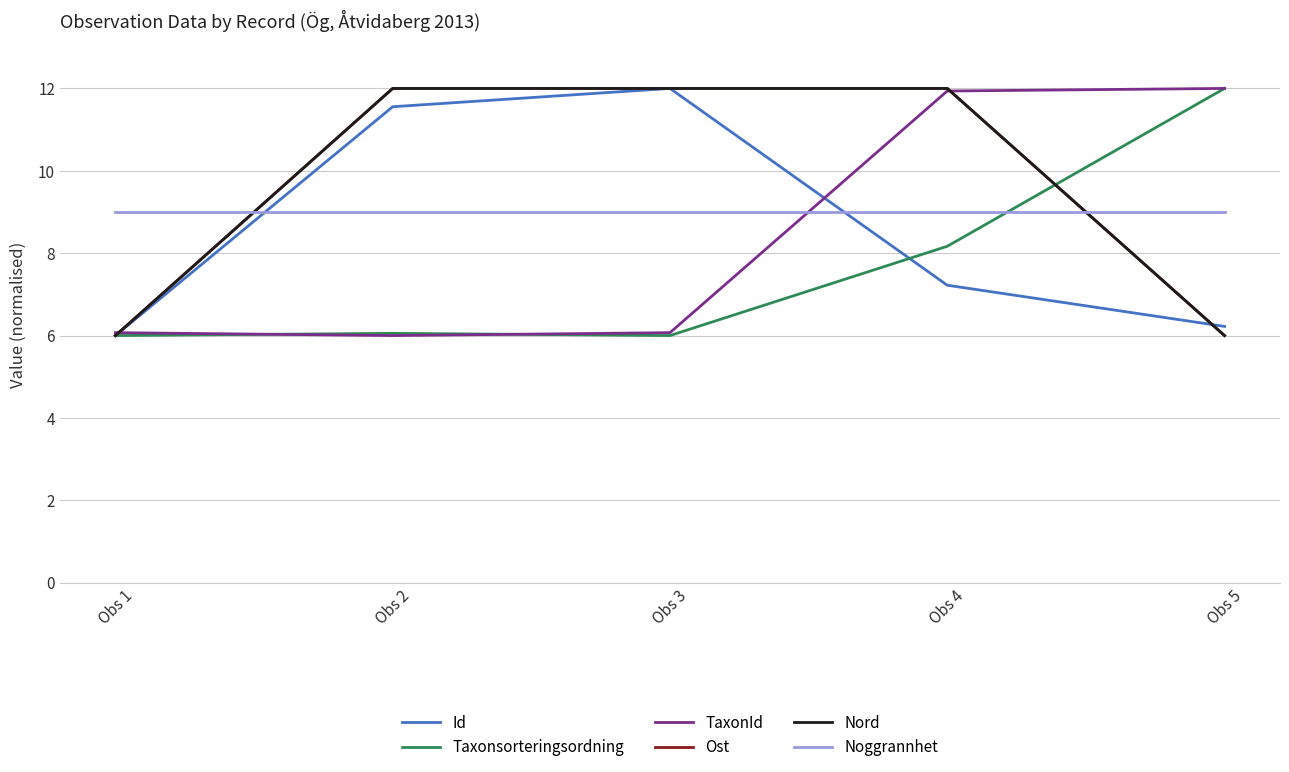

Where do Id and Ost first cross each other?

Obs 4 and Obs 5